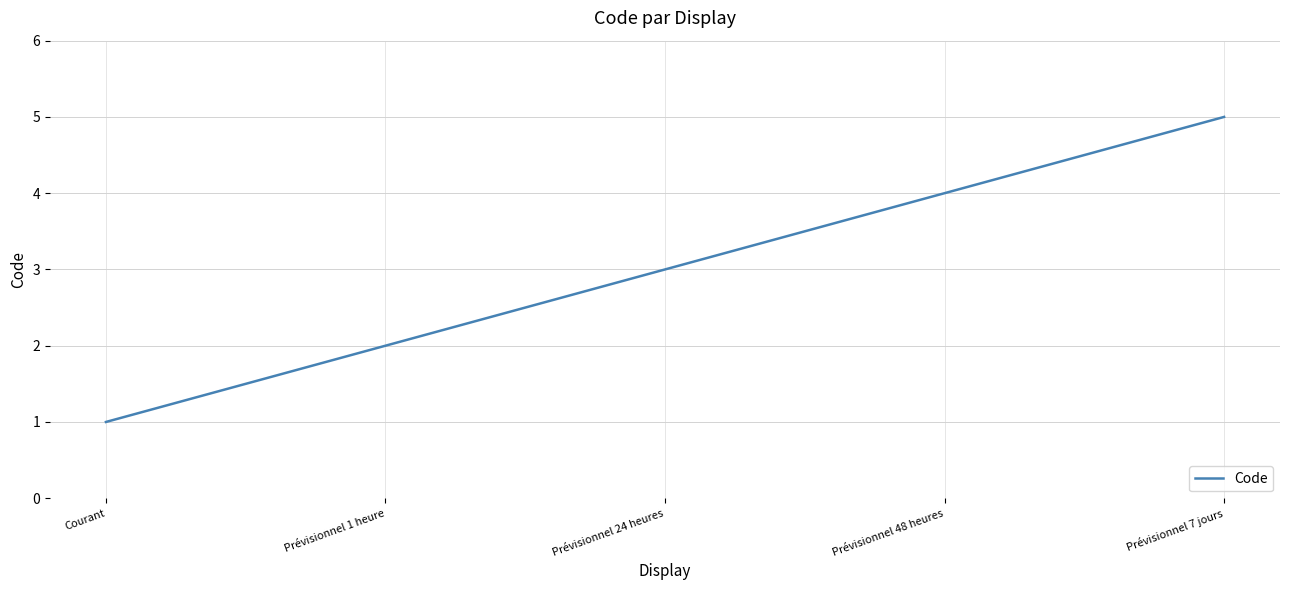

Count the number of data series in this chart.

1